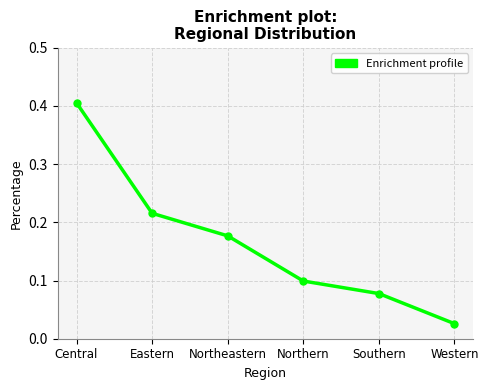

True or false: the data shows 0.2 at Northern.

False